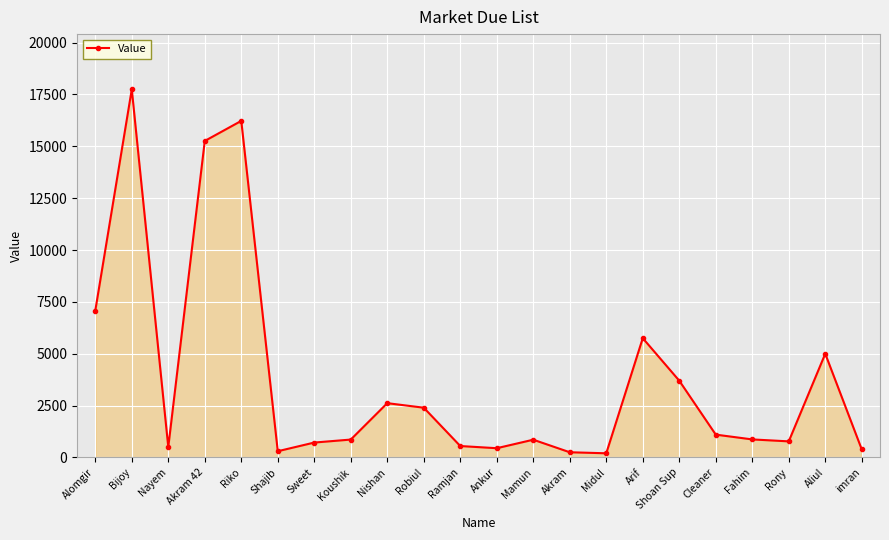

What value does the data have at imran, to the nearest 100?

400